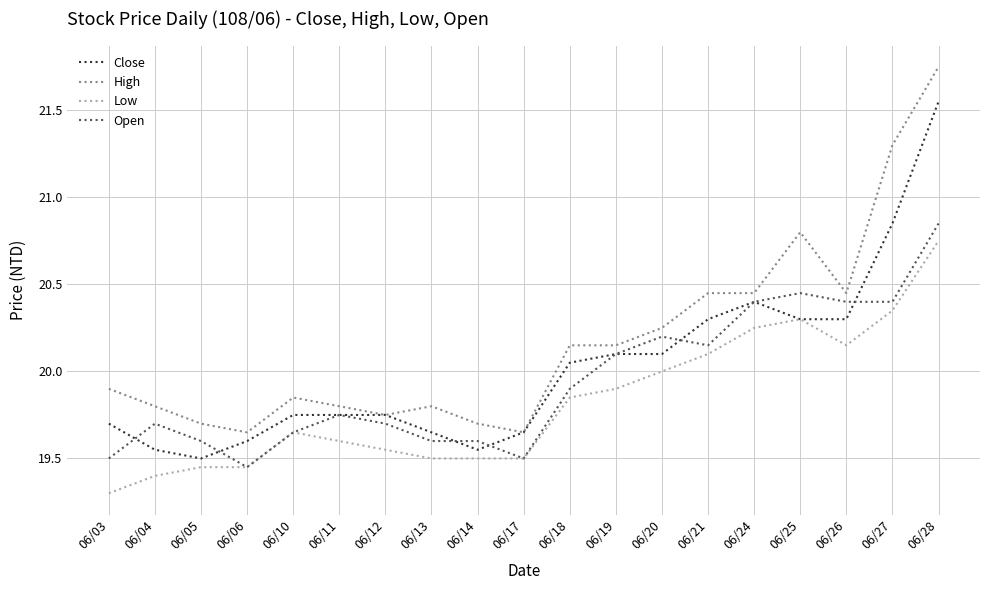

Which series has the largest total across all categories?

High